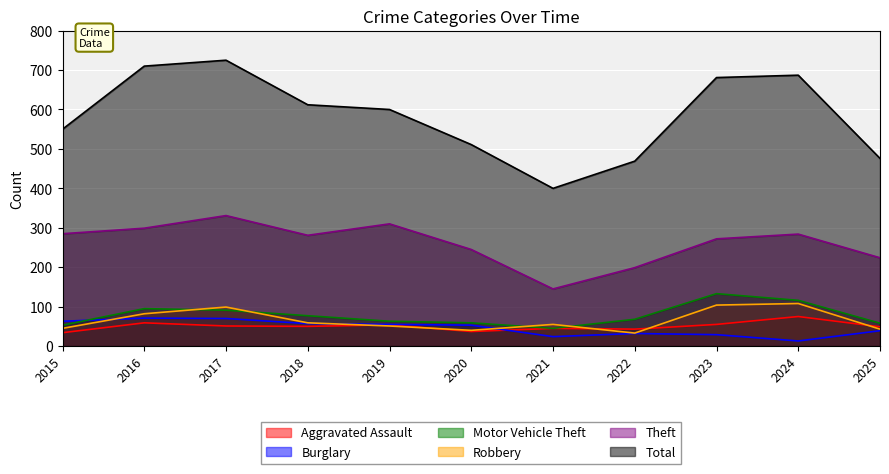

At which category does Burglary reach its first local peak?

2016